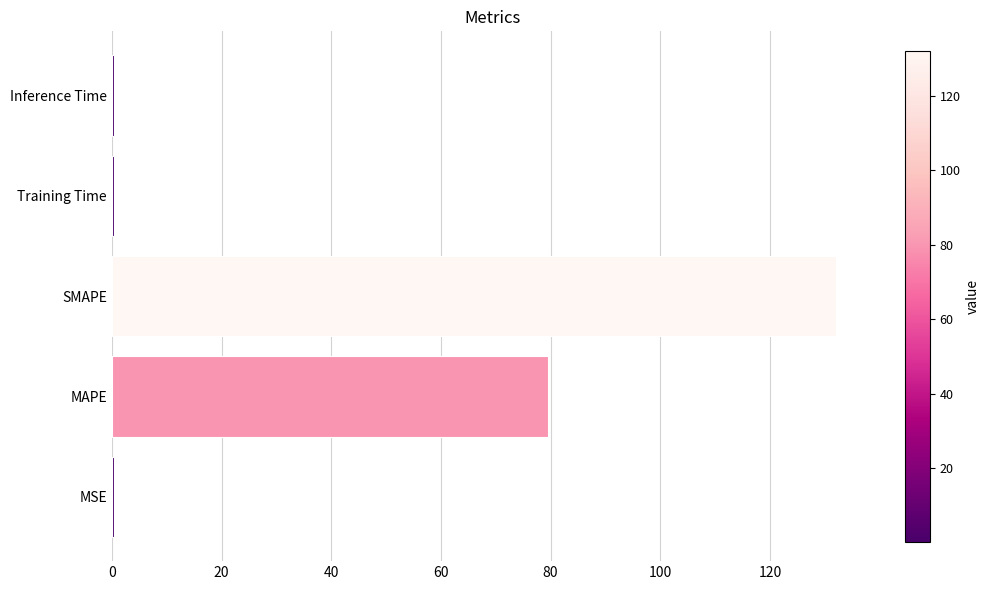

What is the sum of all values?

212.7